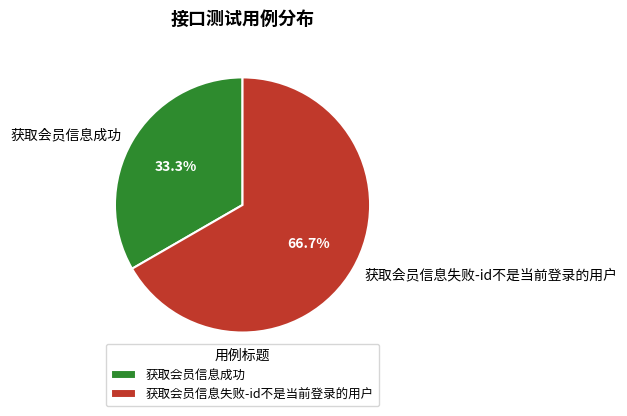

The 获取会员信息失败-id不是当前登录的用户 slice represents 67% of the pie. True or false?

True